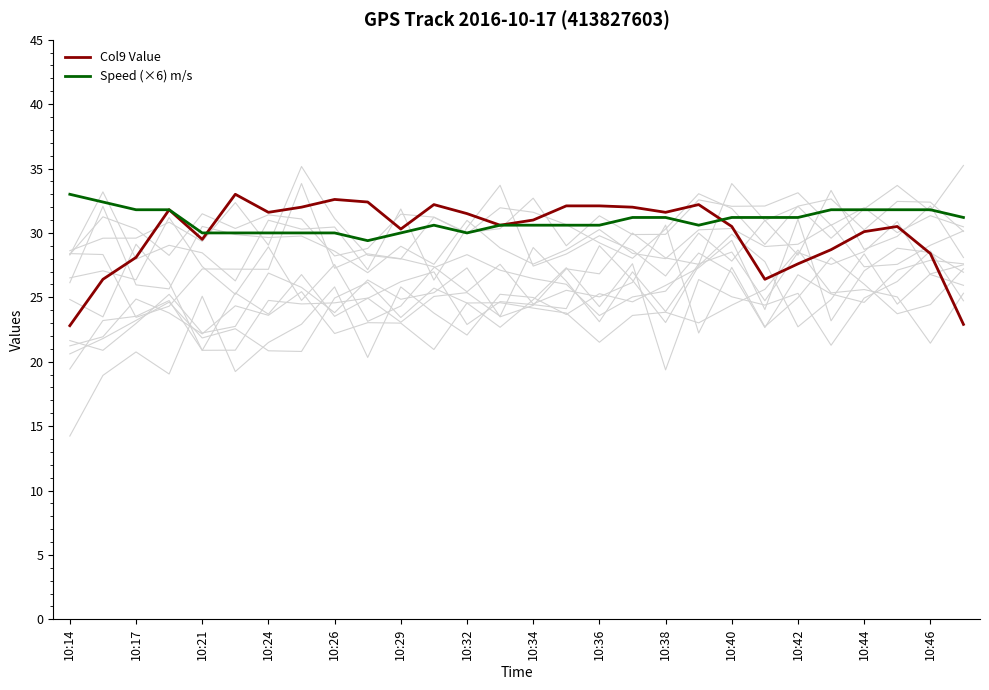

The value of Col9 Value at 10:38 is 20.5. True or false?

False